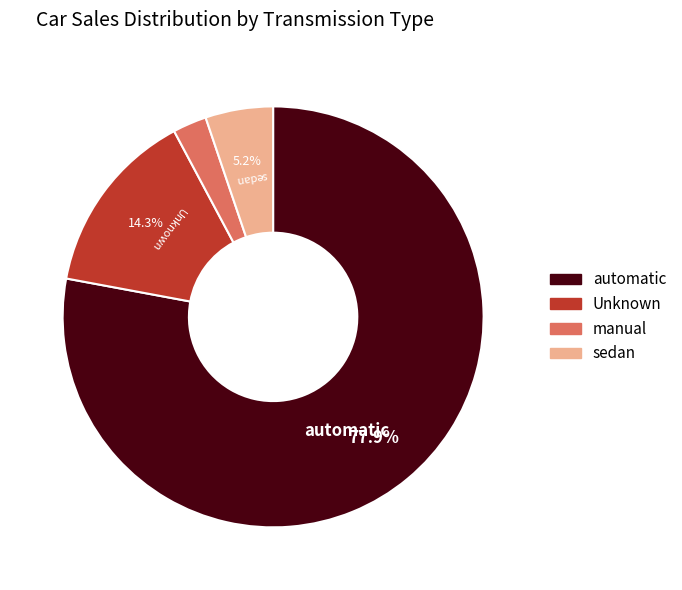

Is there a majority slice in this chart?

Yes